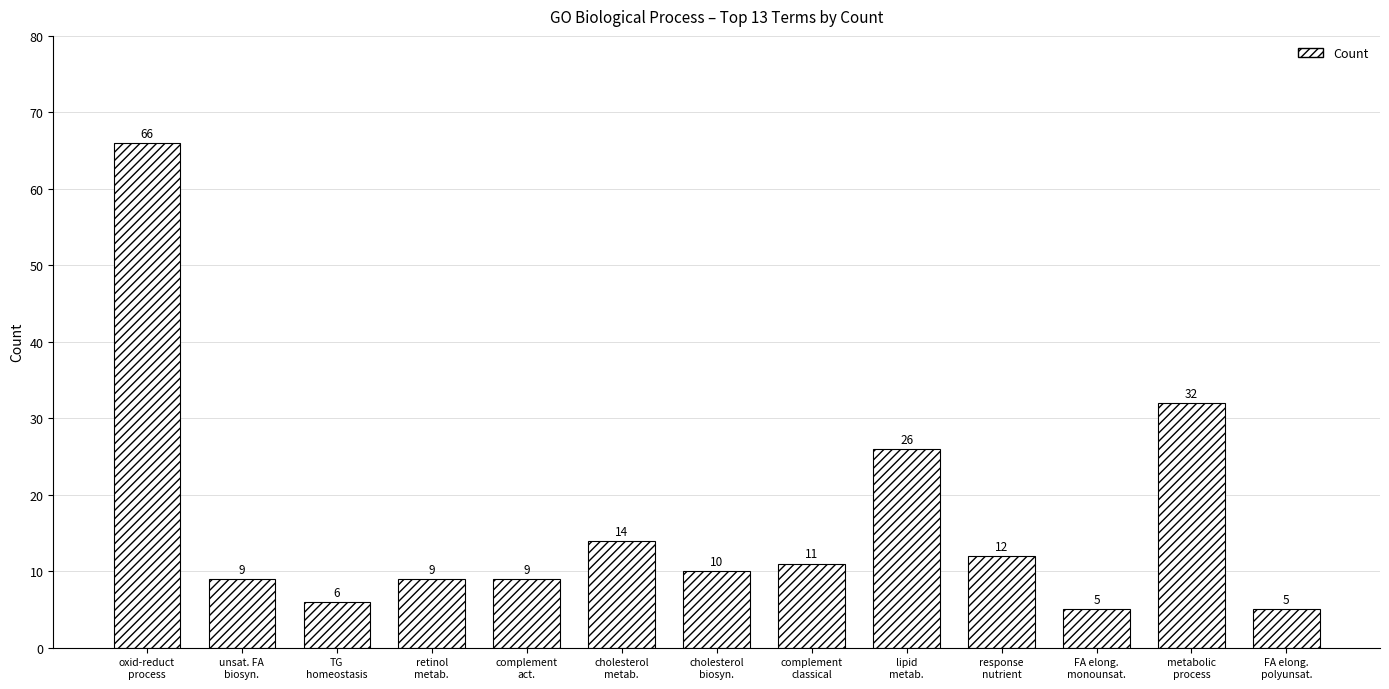

How many categories are shown in the chart?

13